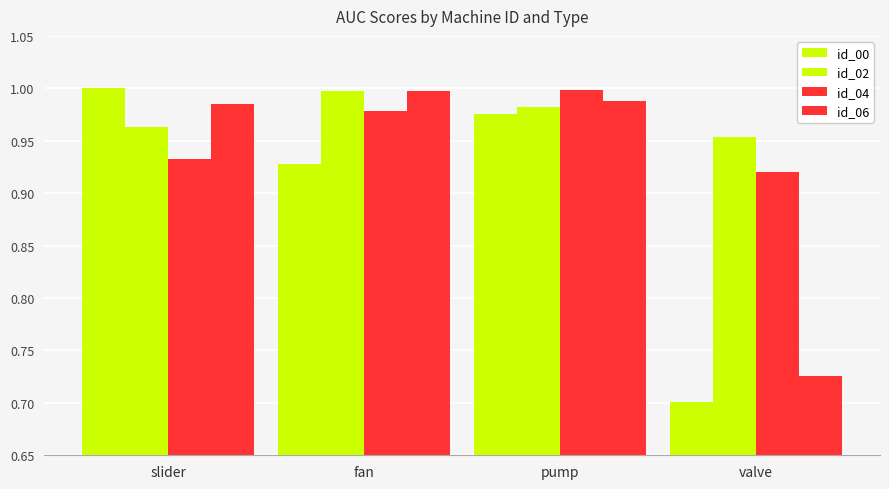

How many series are shown in this chart?

4